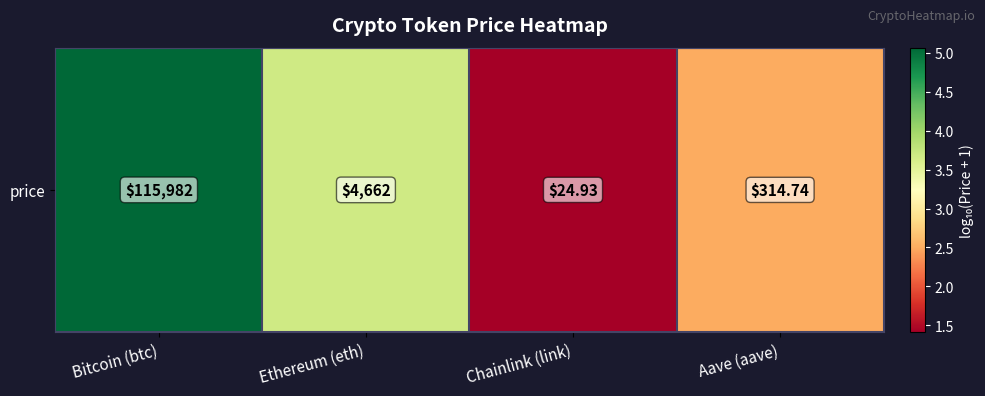

List the labels in order of value, largest first.

Bitcoin (btc), Ethereum (eth), Aave (aave), Chainlink (link)